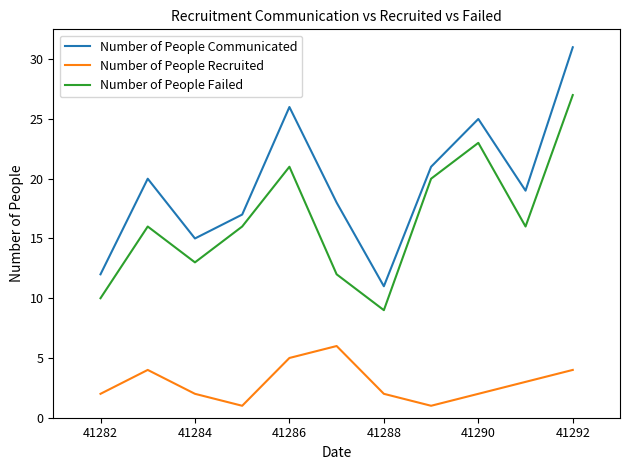

What is the difference between the maximum and minimum values in the Number of People Communicated series?

20